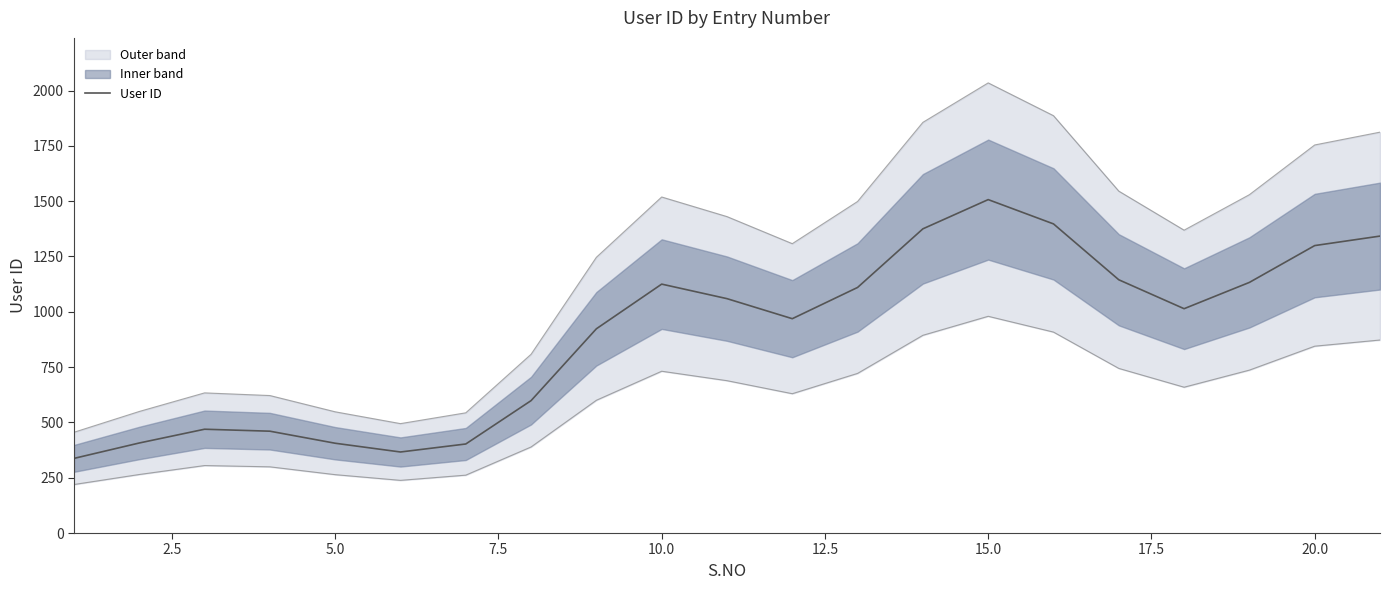

What is the lowest value of the User ID series?

337.3